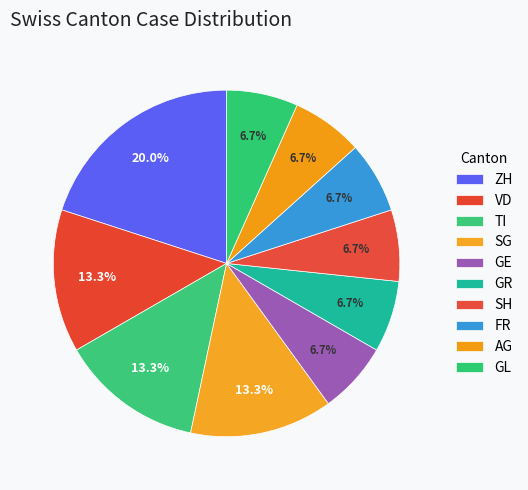

True or false: FR accounts for 1% of the total.

False